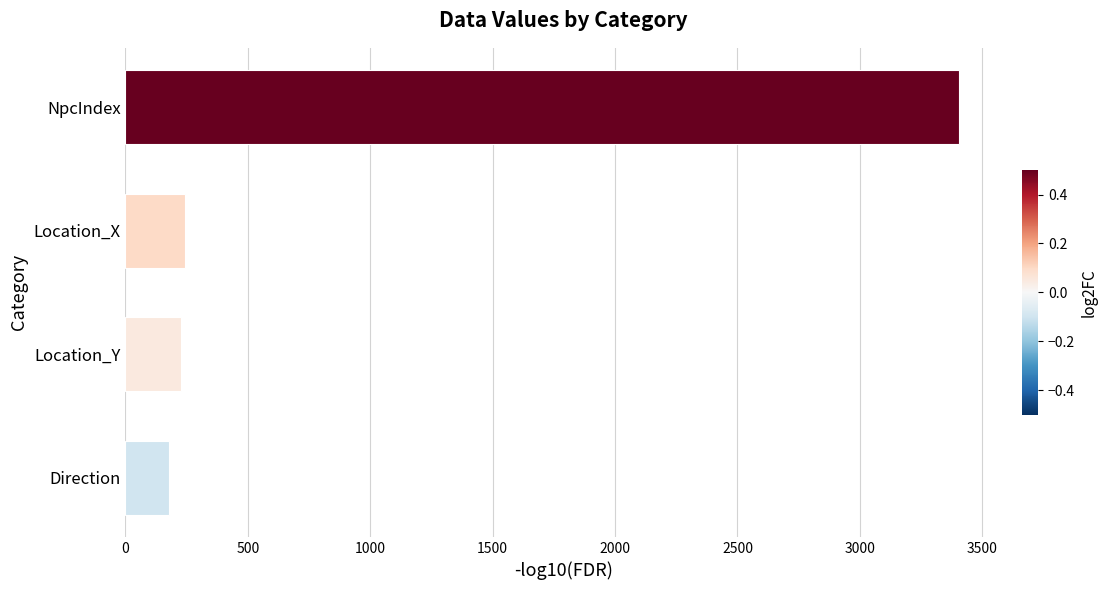

How many values are below 243?

2